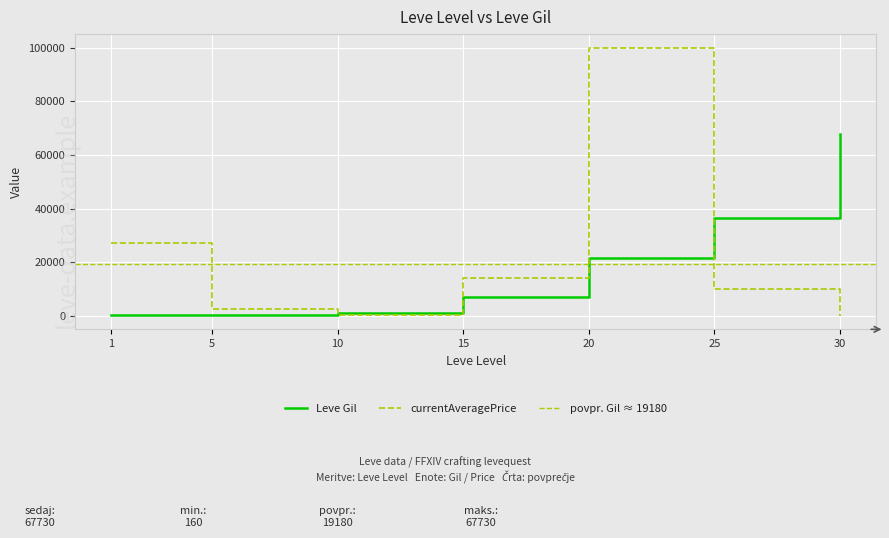

Where do Leve Gil and currentAveragePrice first cross each other?

5 and 10